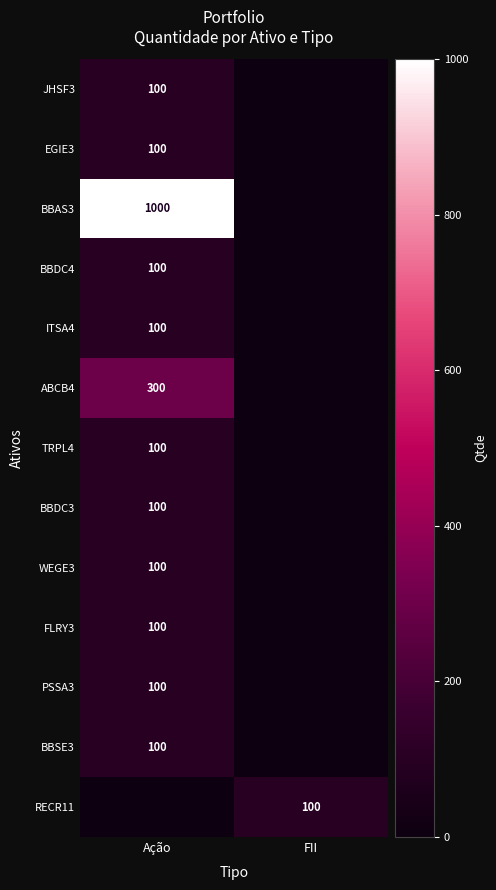

The PSSA3 series shows 157 at Ação. True or false?

False